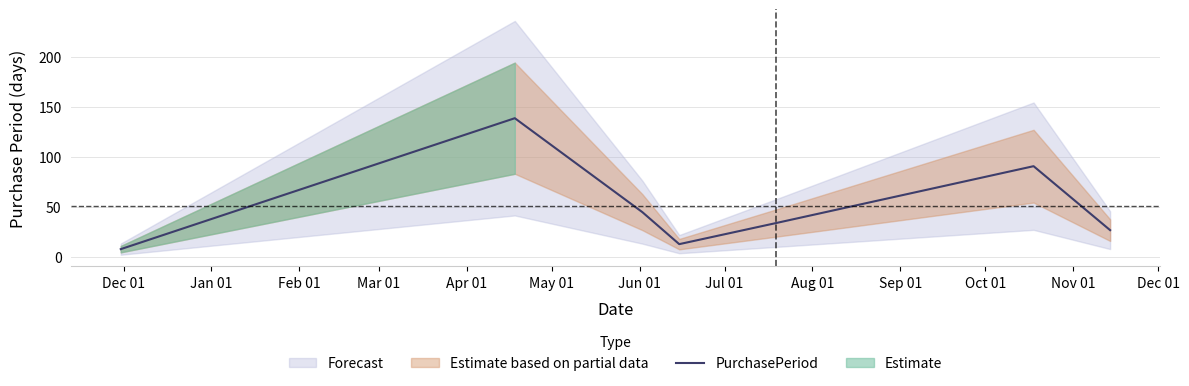

How many values exceed 34?

3